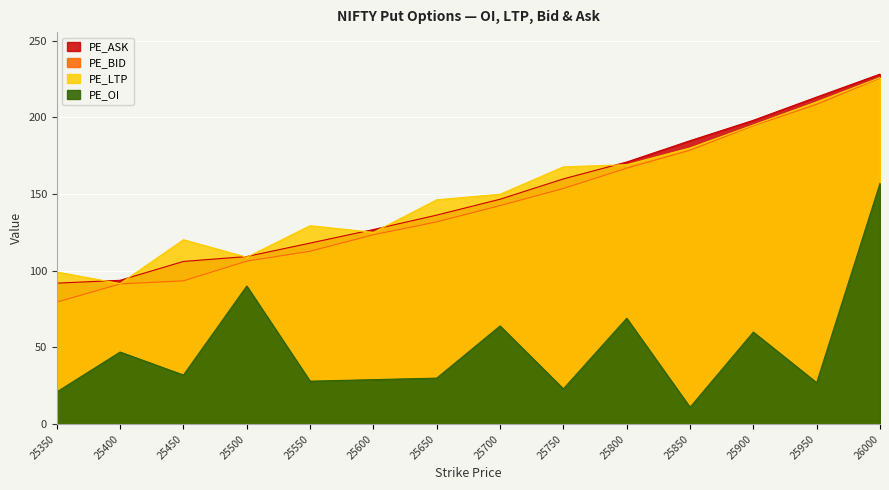

True or false: PE_OI and PE_LTP cross at least once.

False